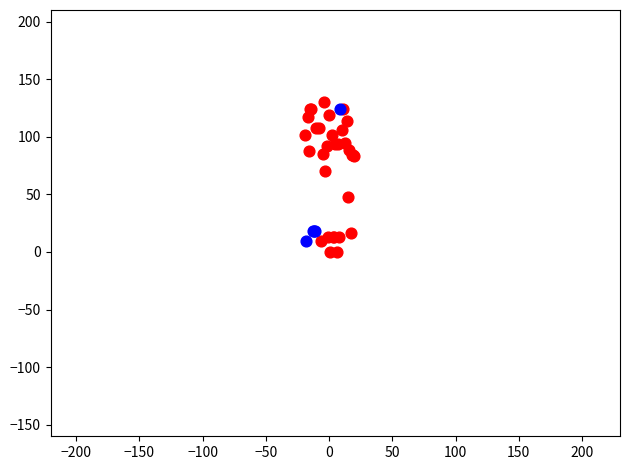

Which series has the largest Y range (max minus min)?

DIA